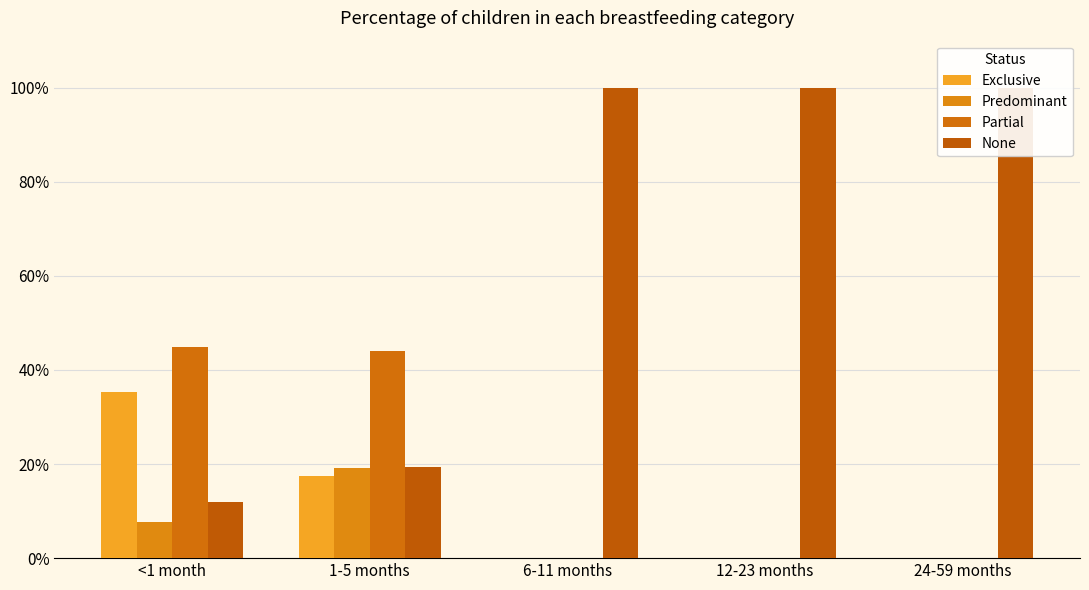

At 24-59 months, list the series in order from largest to smallest.

None, Exclusive, Predominant, Partial